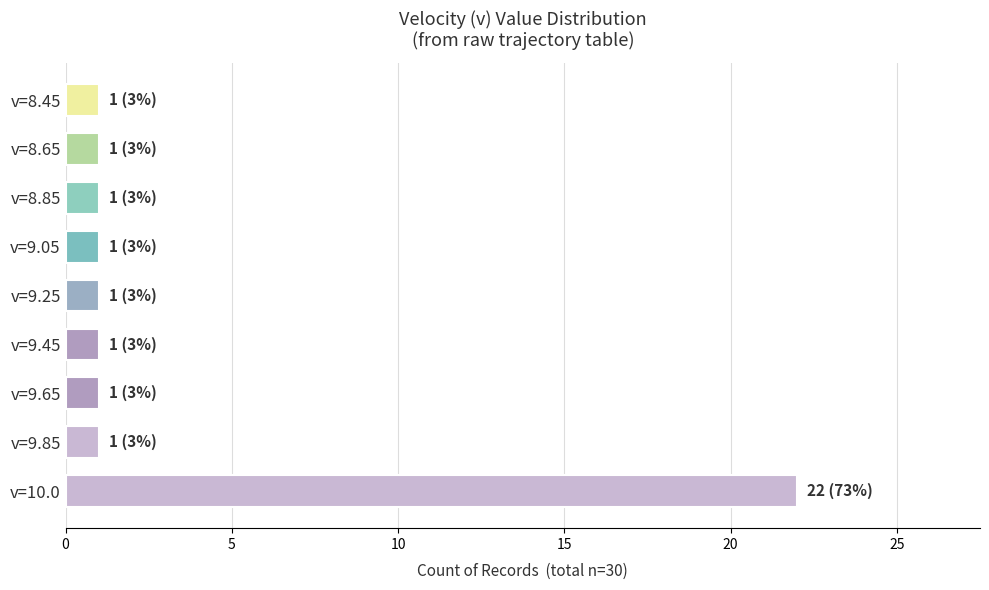

What is the label of the 4th bar from the bottom?

v=9.45